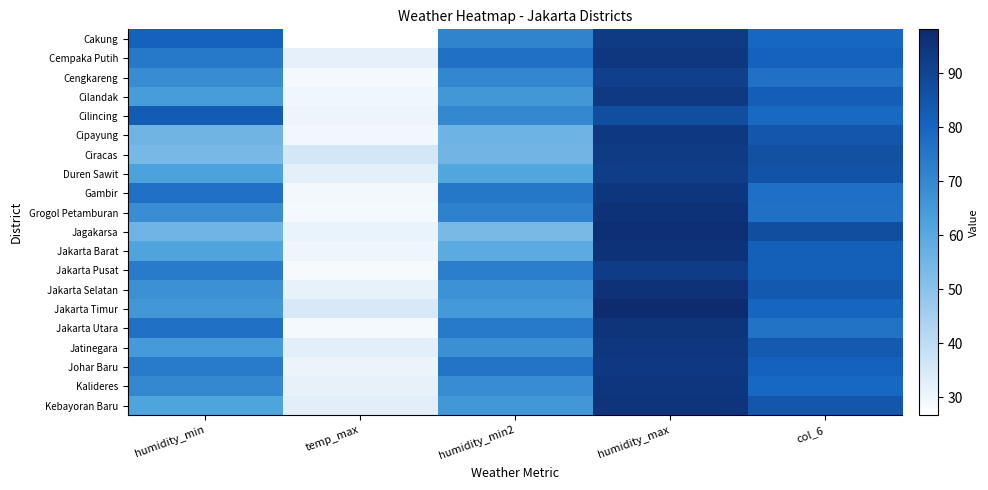

Reading left to right, what are all the values shown in this chart?

Cakung: humidity_min=81.0	temp_max=26.7	humidity_min2=71.3	humidity_max=93.0	col_6=79.5
Cempaka Putih: humidity_min=74.5	temp_max=32.2	humidity_min2=76.5	humidity_max=94.1	col_6=81.1
Cengkareng: humidity_min=69.1	temp_max=29.1	humidity_min2=70.5	humidity_max=91.2	col_6=76.6
Cilandak: humidity_min=63.9	temp_max=30.0	humidity_min2=65.6	humidity_max=93.2	col_6=82.2
Cilincing: humidity_min=82.9	temp_max=30.5	humidity_min2=70.1	humidity_max=87.2	col_6=78.9
Cipayung: humidity_min=55.2	temp_max=29.7	humidity_min2=55.8	humidity_max=93.8	col_6=84.4
Ciracas: humidity_min=53.8	temp_max=35.7	humidity_min2=55.0	humidity_max=92.9	col_6=86.6
Duren Sawit: humidity_min=62.6	temp_max=32.4	humidity_min2=61.1	humidity_max=92.3	col_6=85.4
Gambir: humidity_min=76.5	temp_max=29.3	humidity_min2=74.8	humidity_max=94.4	col_6=77.0
Grogol Petamburan: humidity_min=68.6	temp_max=29.1	humidity_min2=72.1	humidity_max=95.7	col_6=76.5
Jagakarsa: humidity_min=55.6	temp_max=31.2	humidity_min2=53.6	humidity_max=96.2	col_6=87.1
Jakarta Barat: humidity_min=61.9	temp_max=30.3	humidity_min2=59.4	humidity_max=95.7	col_6=82.0
Jakarta Pusat: humidity_min=74.0	temp_max=28.6	humidity_min2=72.8	humidity_max=92.6	col_6=81.6
Jakarta Selatan: humidity_min=67.7	temp_max=31.9	humidity_min2=67.0	humidity_max=95.7	col_6=83.7
Jakarta Timur: humidity_min=65.7	temp_max=35.1	humidity_min2=64.9	humidity_max=98.1	col_6=79.8
Jakarta Utara: humidity_min=76.6	temp_max=29.2	humidity_min2=74.4	humidity_max=95.2	col_6=76.0
Jatinegara: humidity_min=64.6	temp_max=32.7	humidity_min2=68.0	humidity_max=94.0	col_6=83.4
Johar Baru: humidity_min=74.0	temp_max=30.8	humidity_min2=75.7	humidity_max=93.9	col_6=81.0
Kalideres: humidity_min=70.2	temp_max=31.9	humidity_min2=68.6	humidity_max=94.3	col_6=79.2
Kebayoran Baru: humidity_min=62.1	temp_max=32.6	humidity_min2=65.5	humidity_max=95.0	col_6=84.5